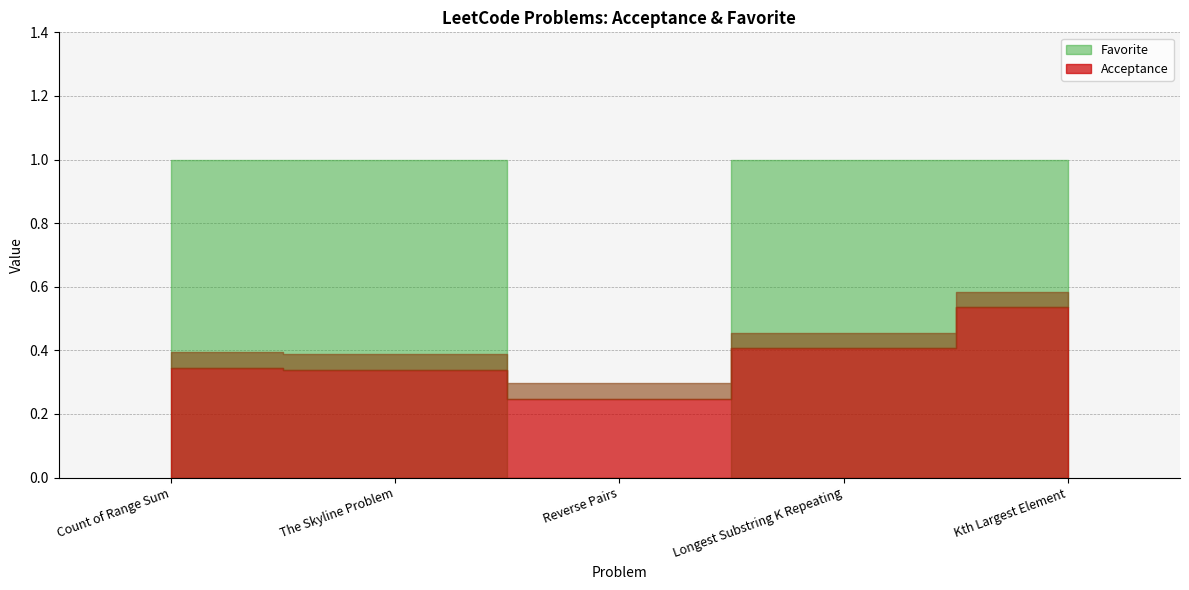

Reading left to right, extract all data points from this chart.

Acceptance: 0.3	0.3	0.2	0.4	0.5
Favorite: 1.0	1.0	0.0	1.0	1.0